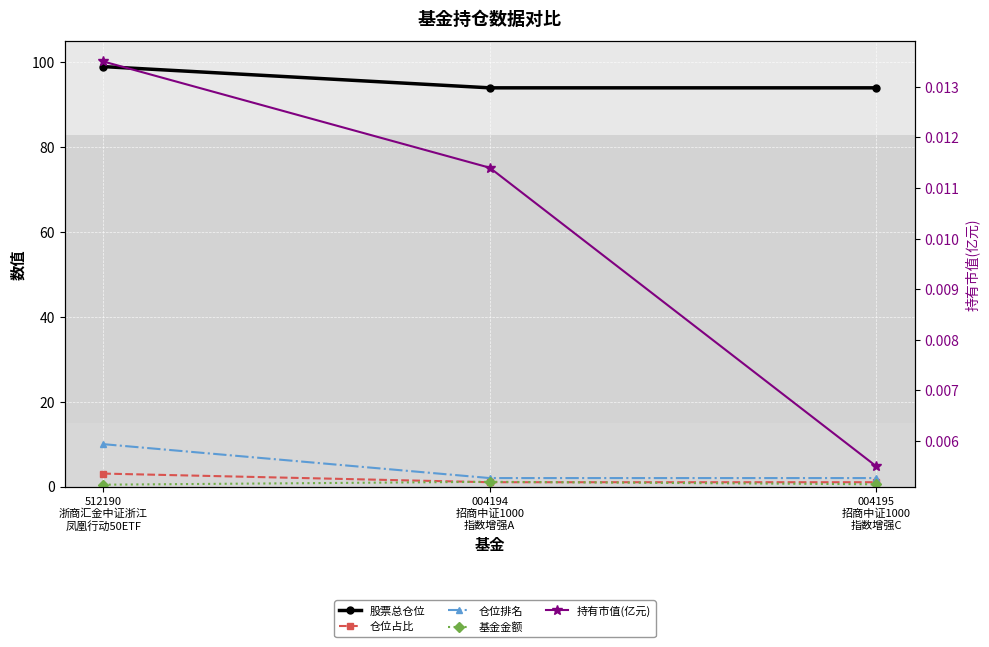

Rank the categories by 仓位排名 value from lowest to highest.

004194
招商中证1000
指数增强A, 004195
招商中证1000
指数增强C, 512190
浙商汇金中证浙江
凤凰行动50ETF